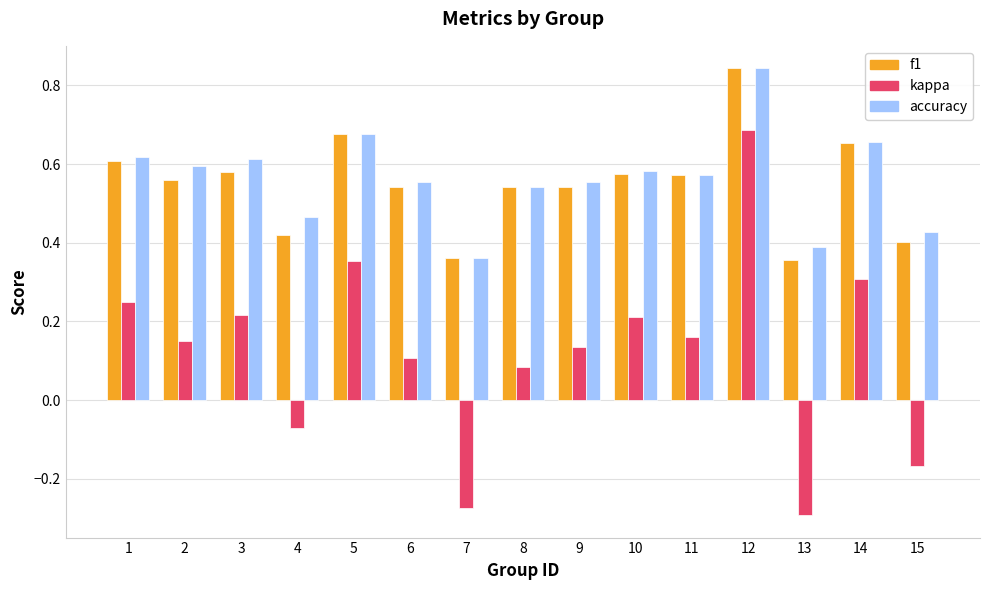

Which series has the largest total across all categories?

accuracy